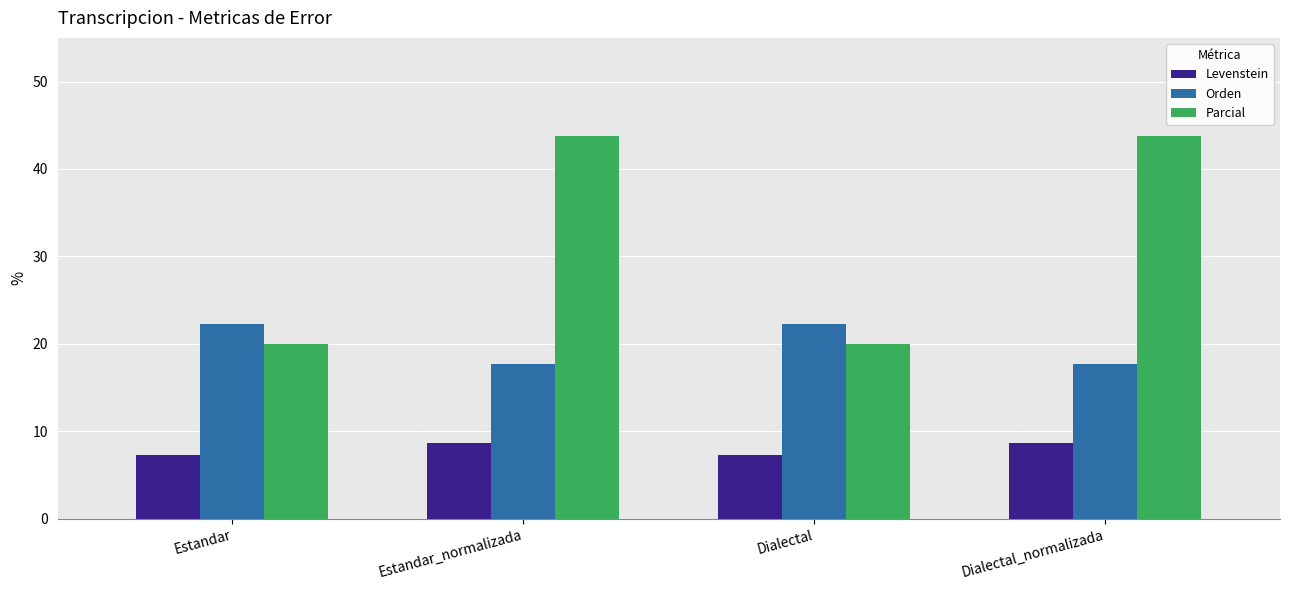

Is it true that Orden equals 17.7 at Dialectal_normalizada?

True